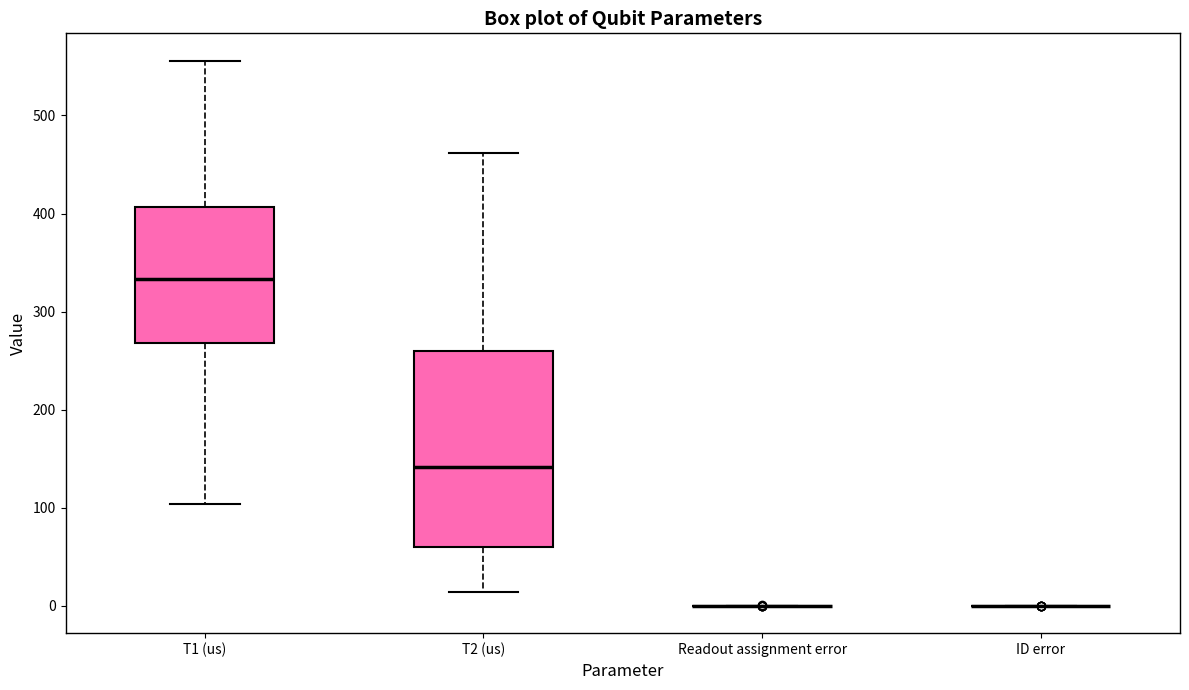

Where is the lower edge of the box for T1 (us) on the y-axis? The values are not printed on the chart, so give them approximately, as read against the axis.

270